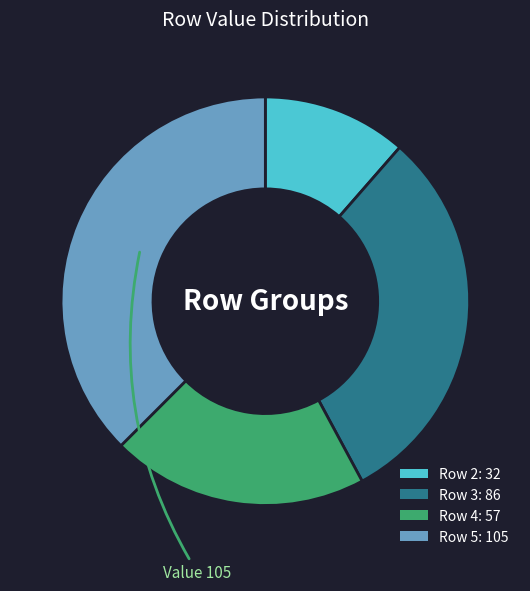

Is there a majority slice in this chart?

No